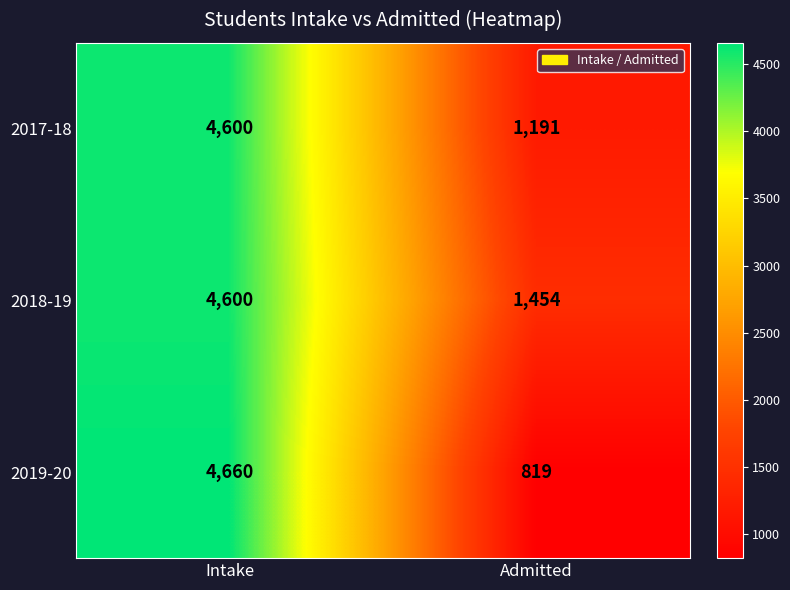

Which series has the largest total across all categories?

2018-19